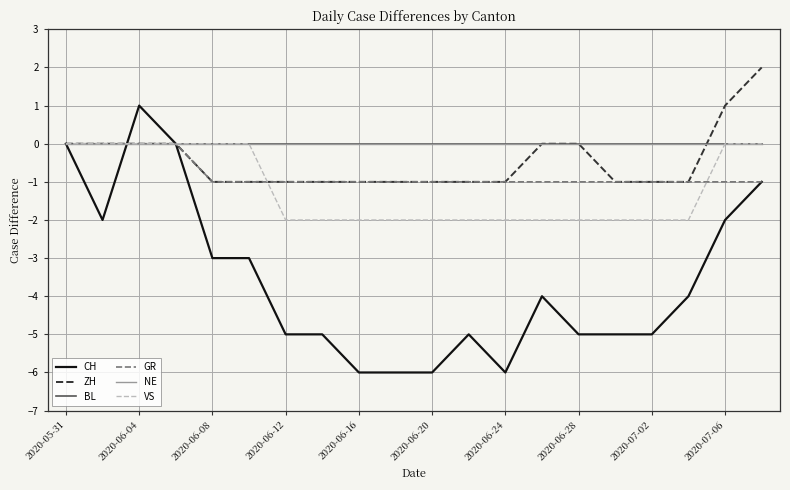

At which label is GR closest to 0?

2020-05-31